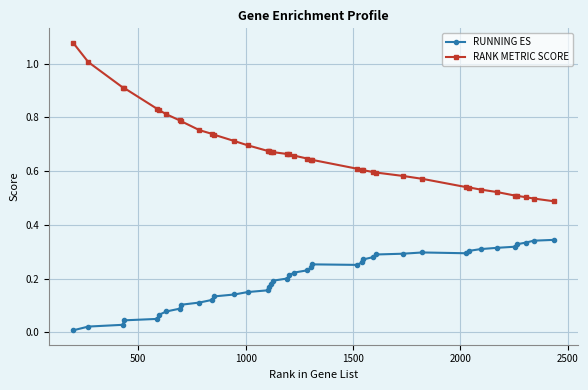

Which series has the largest total across all categories?

RANK METRIC SCORE